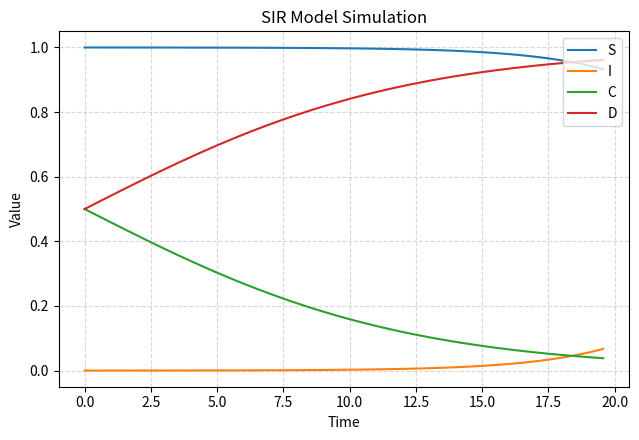

True or false: C and S cross at least once.

False